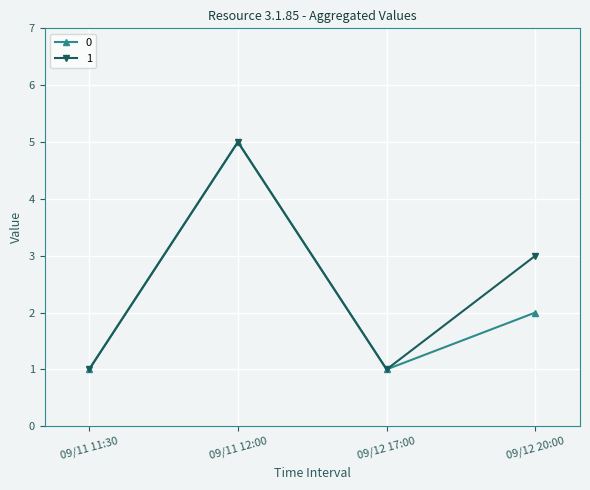

What is the total value across all series at 09/11 12:00?

10